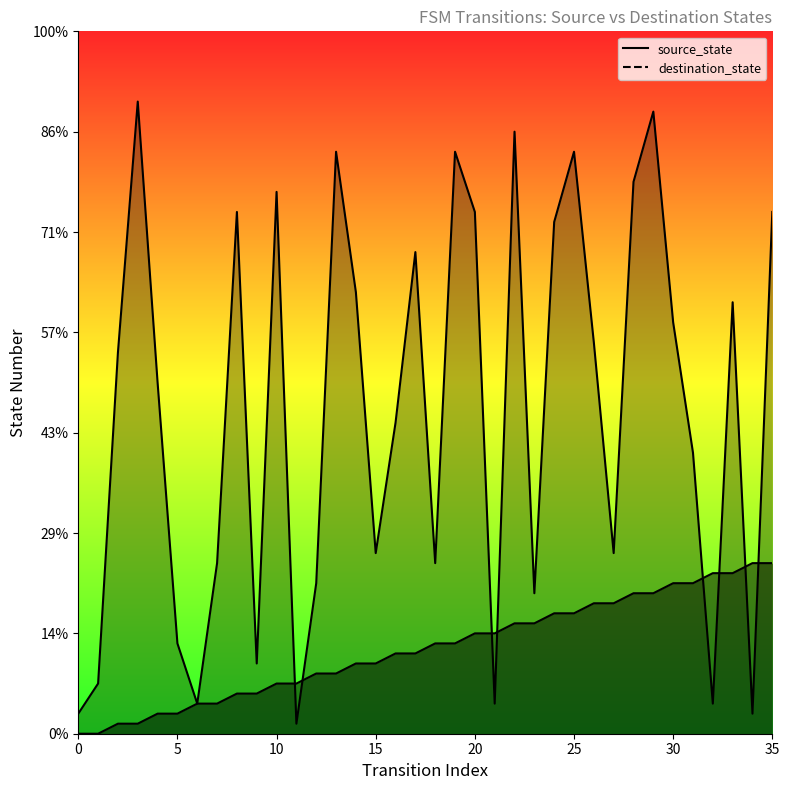

At how many categories does at least one series exceed 44?

13